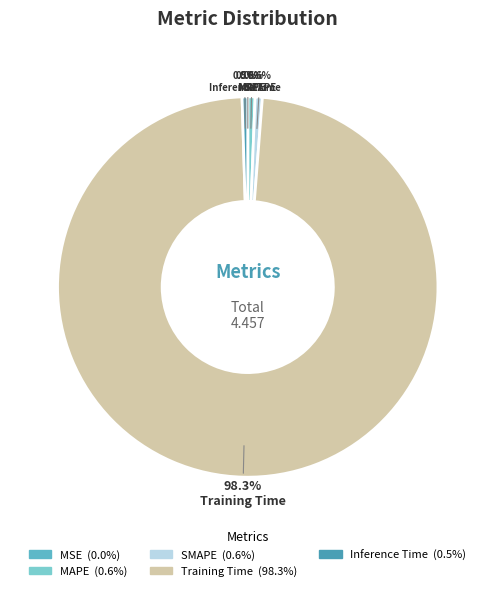

To the nearest percent, what percentage of the pie is MAPE?

1%